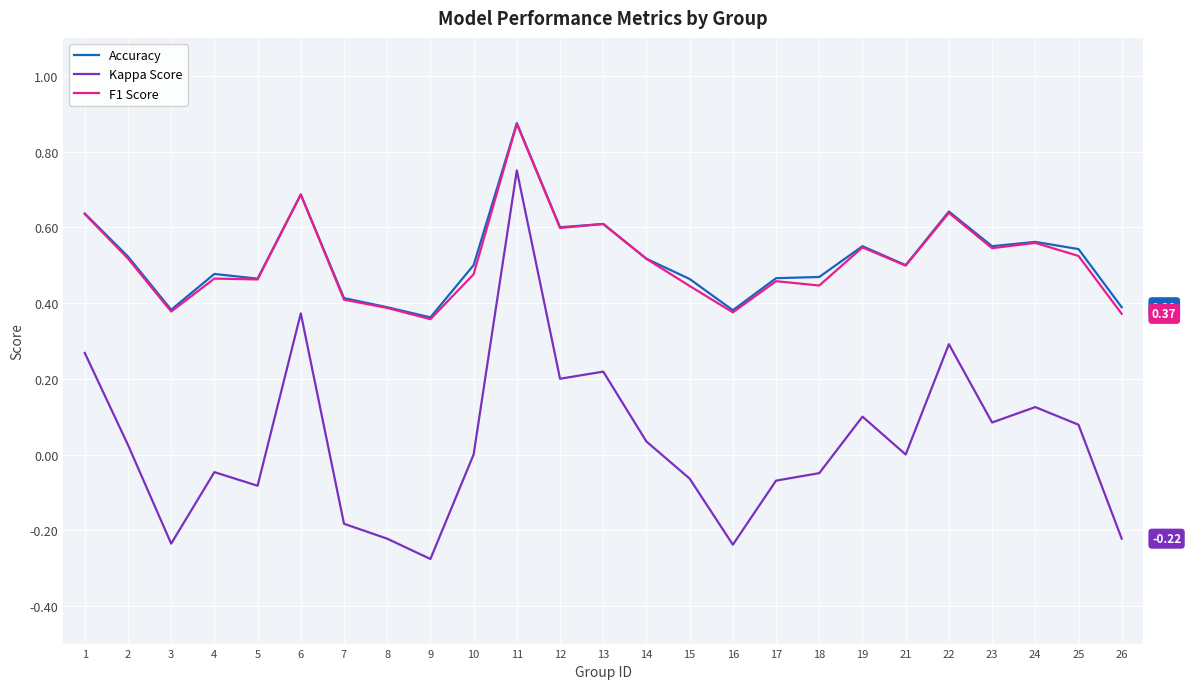

True or false: Kappa Score and Accuracy intersect in this chart.

False